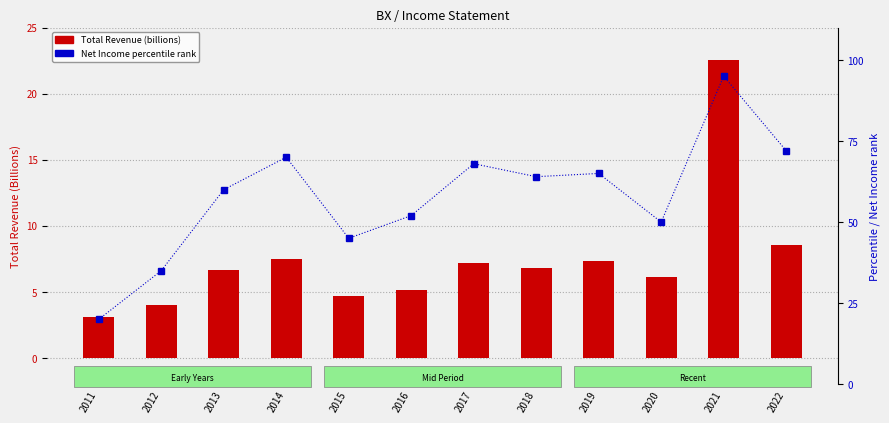

What is the total value across all series at 2018?

70.8